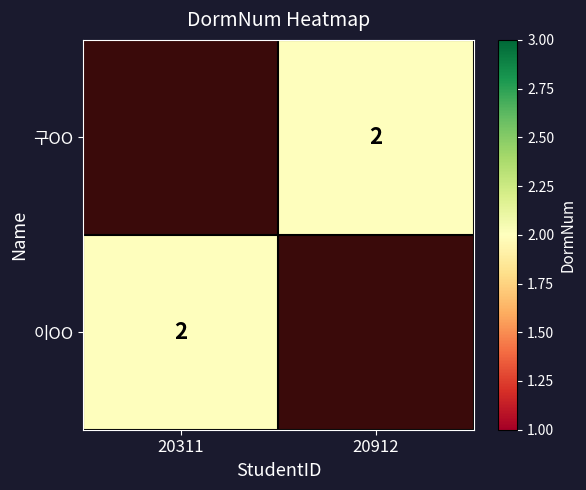

Rank the series by their average value, from lowest to highest.

구OO, 이OO